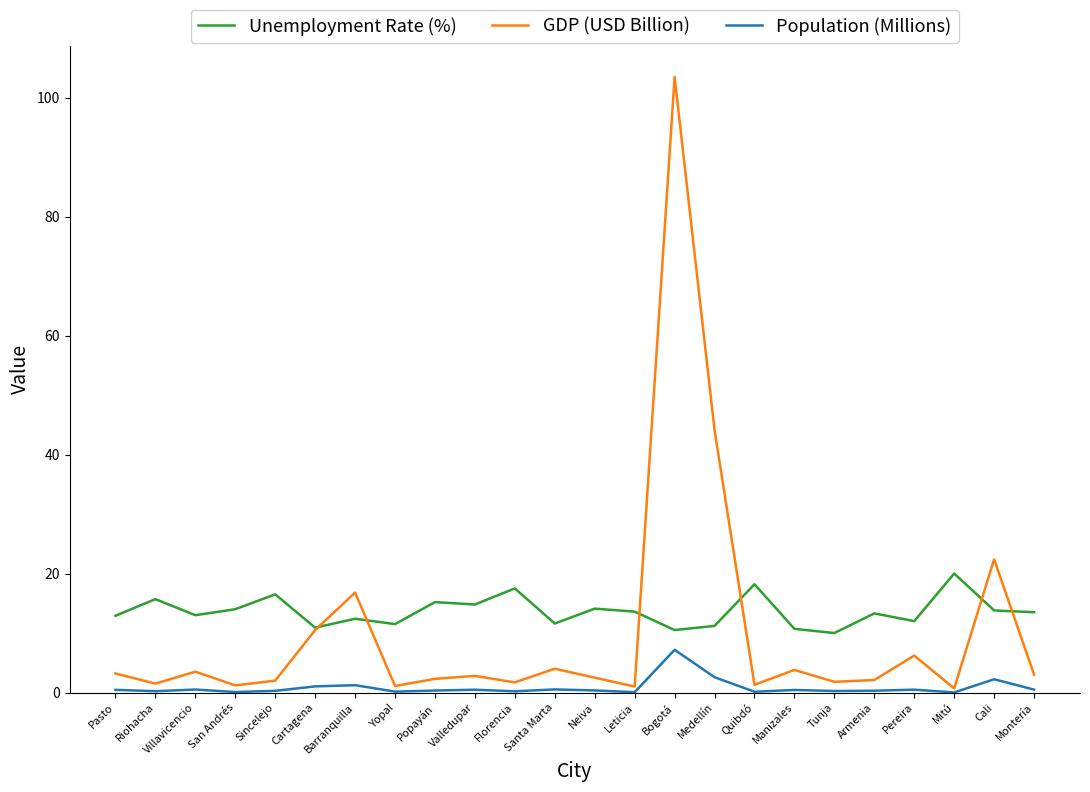

What position from the right is Leticia?

11